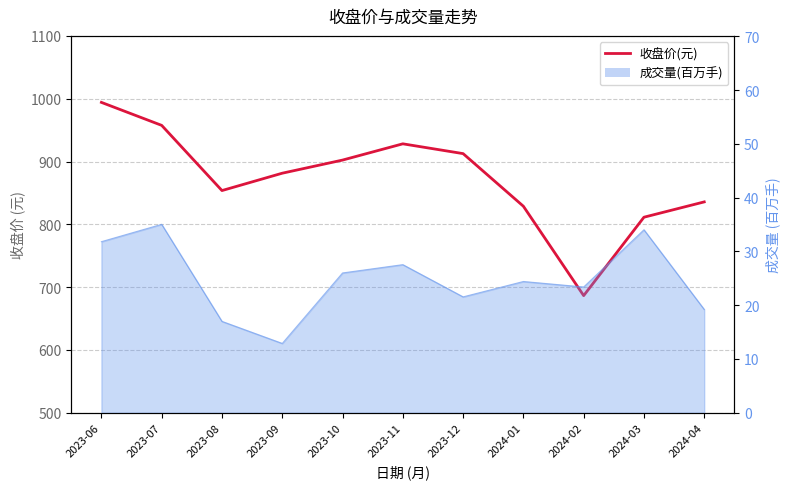

What is the greatest value displayed?

994.1